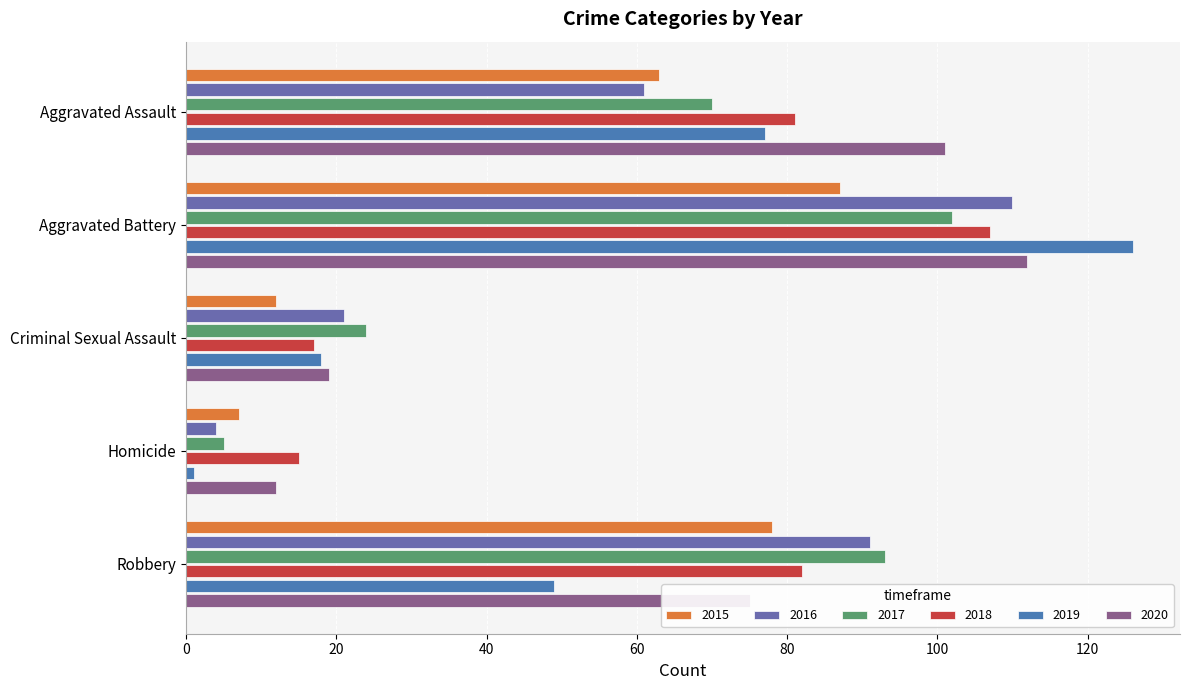

What is the minimum value shown in the chart?

1